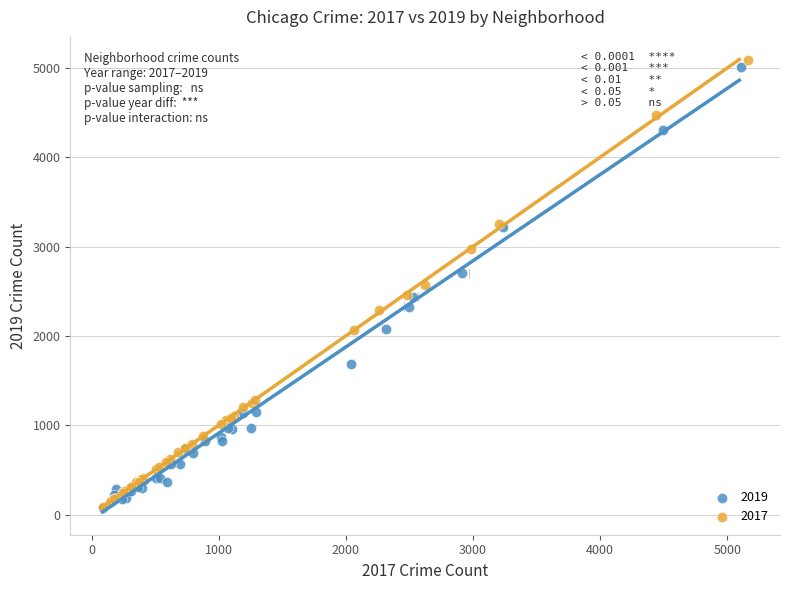

Which series has the largest Y range (max minus min)?

2017